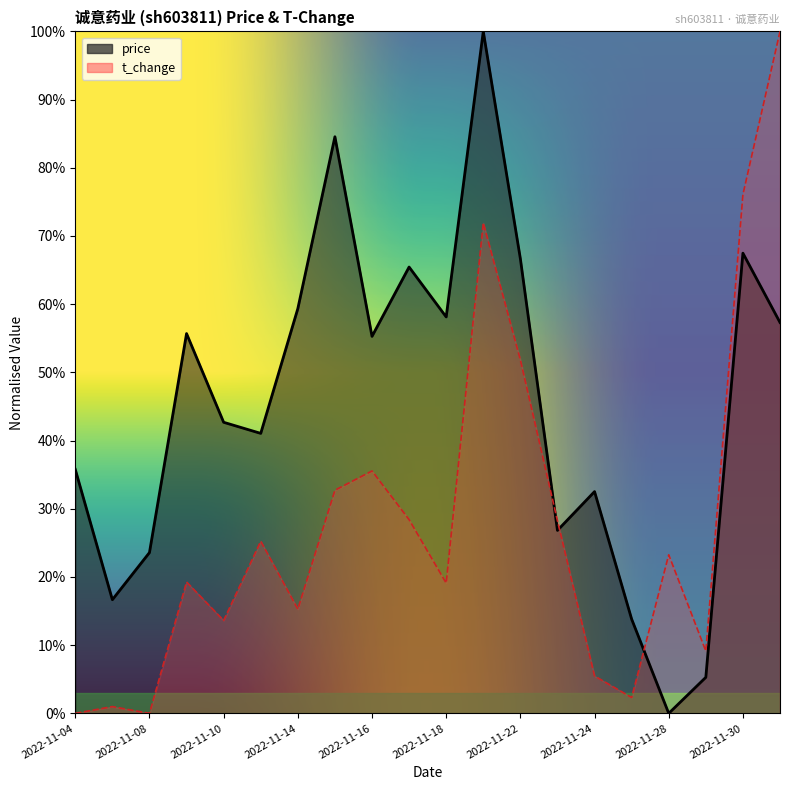

Which series has the largest range (max minus min)?

t_change